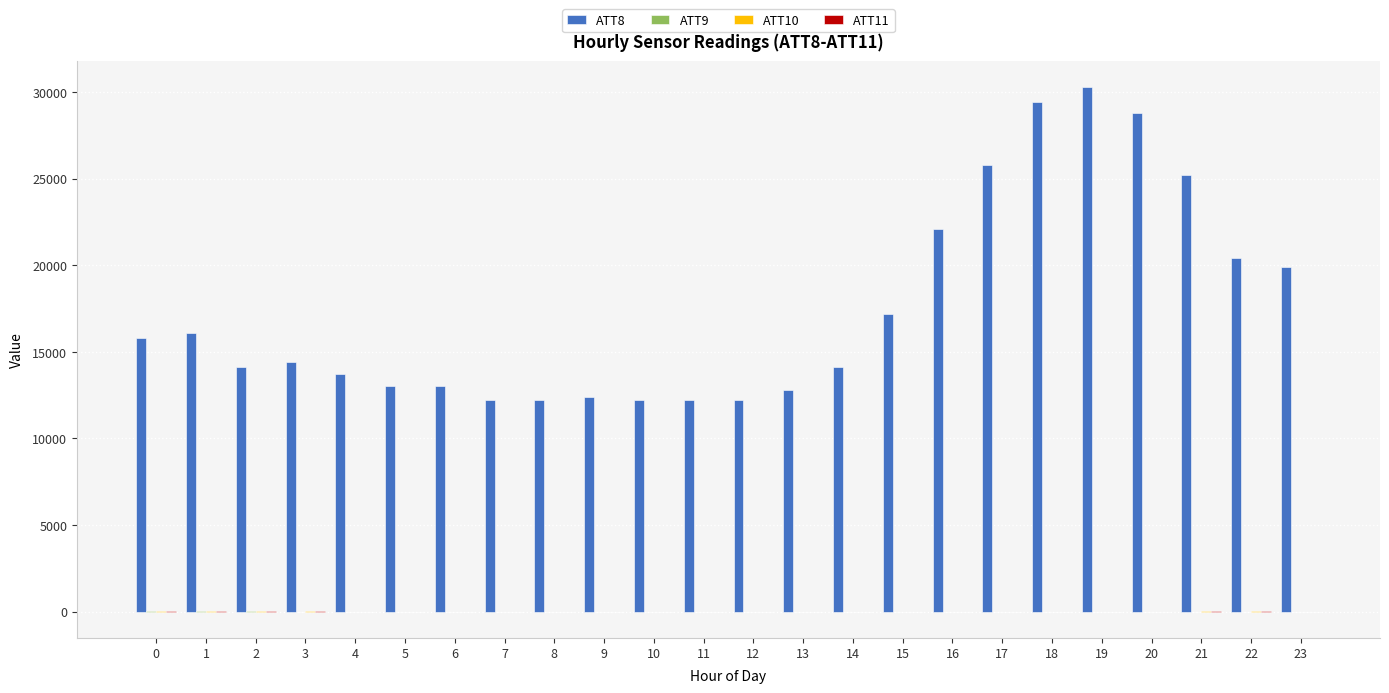

What is the spread (max minus min) of values at 14?

14110.0